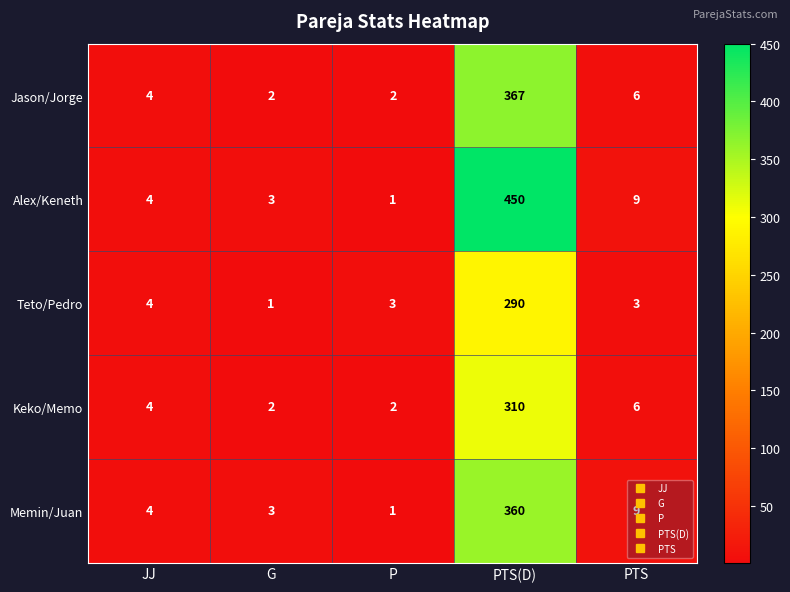

The Memin/Juan series shows 3 at G. True or false?

True